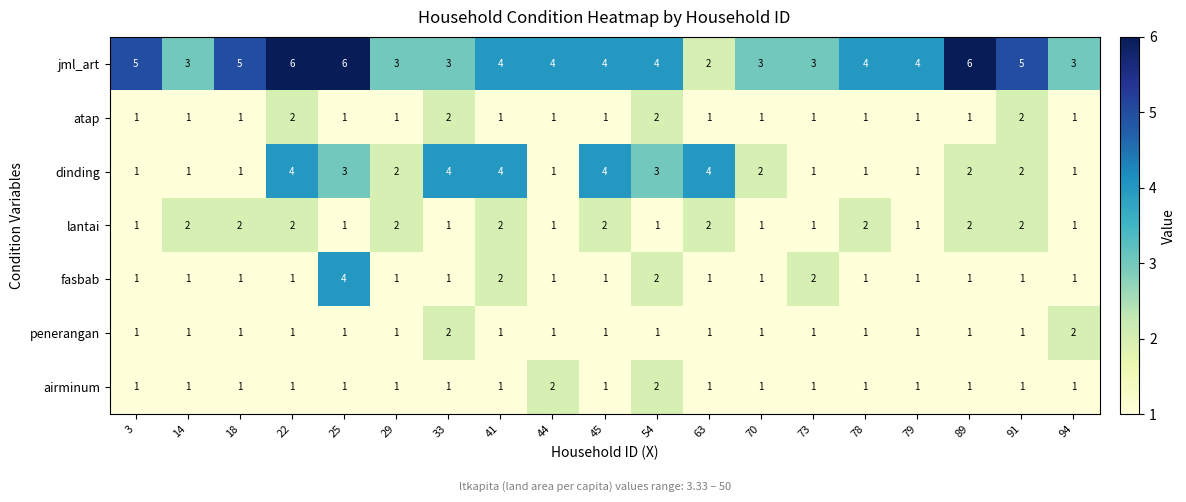

How many categories are shown in the chart?

19